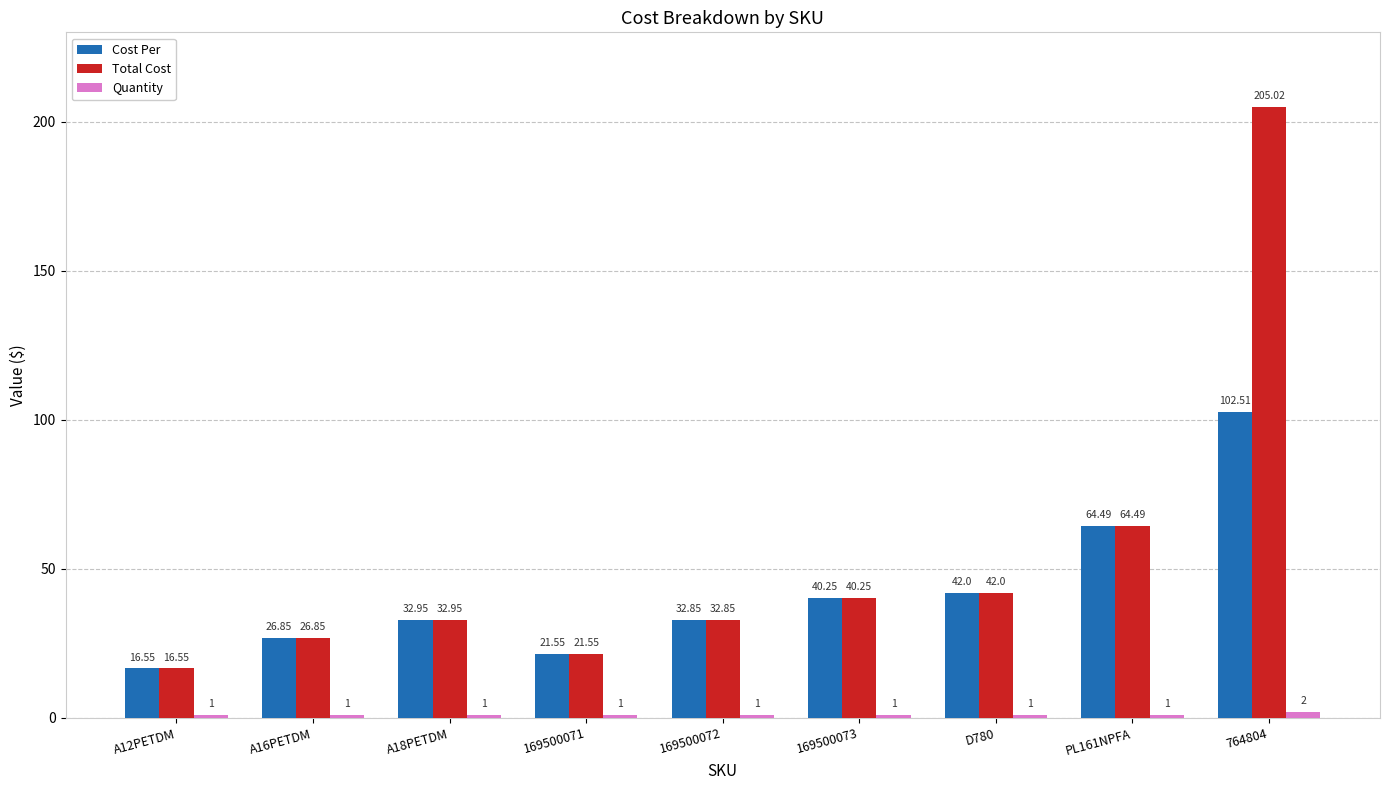

Which series has the widest spread of values?

Total Cost